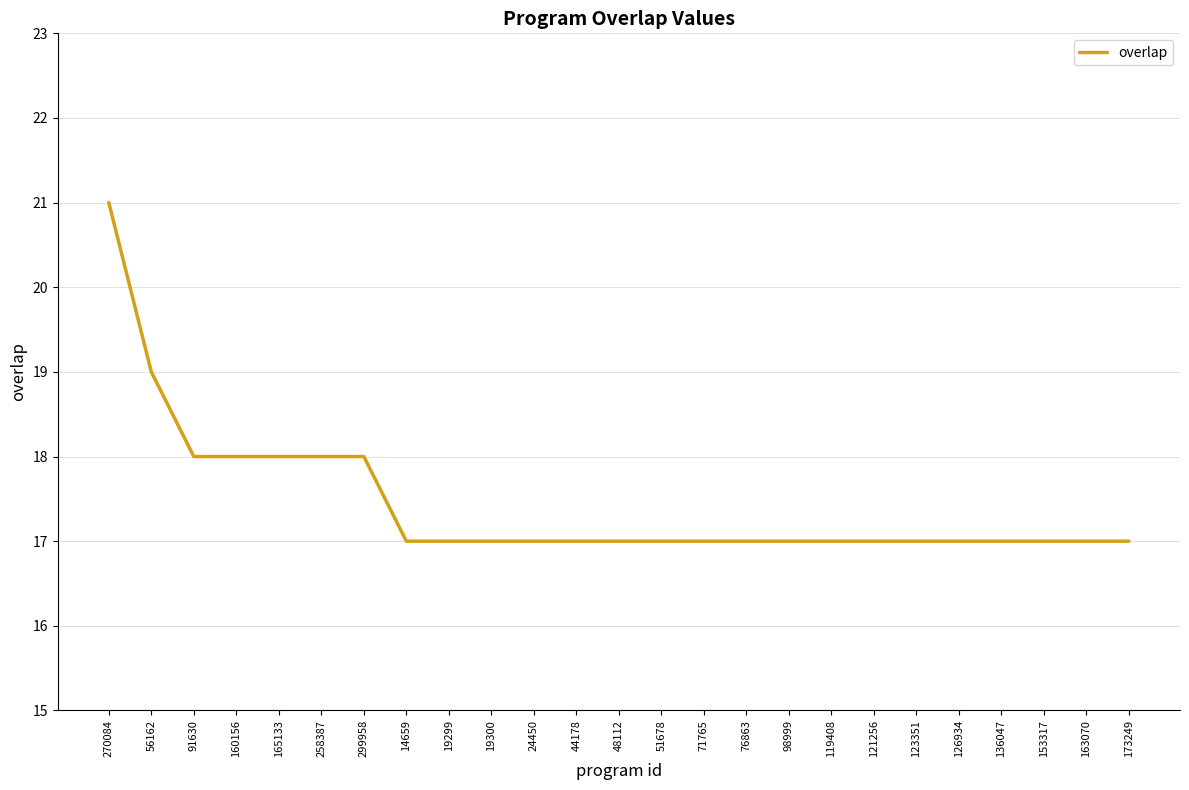

Between 56162 and 91630, which is larger?

56162